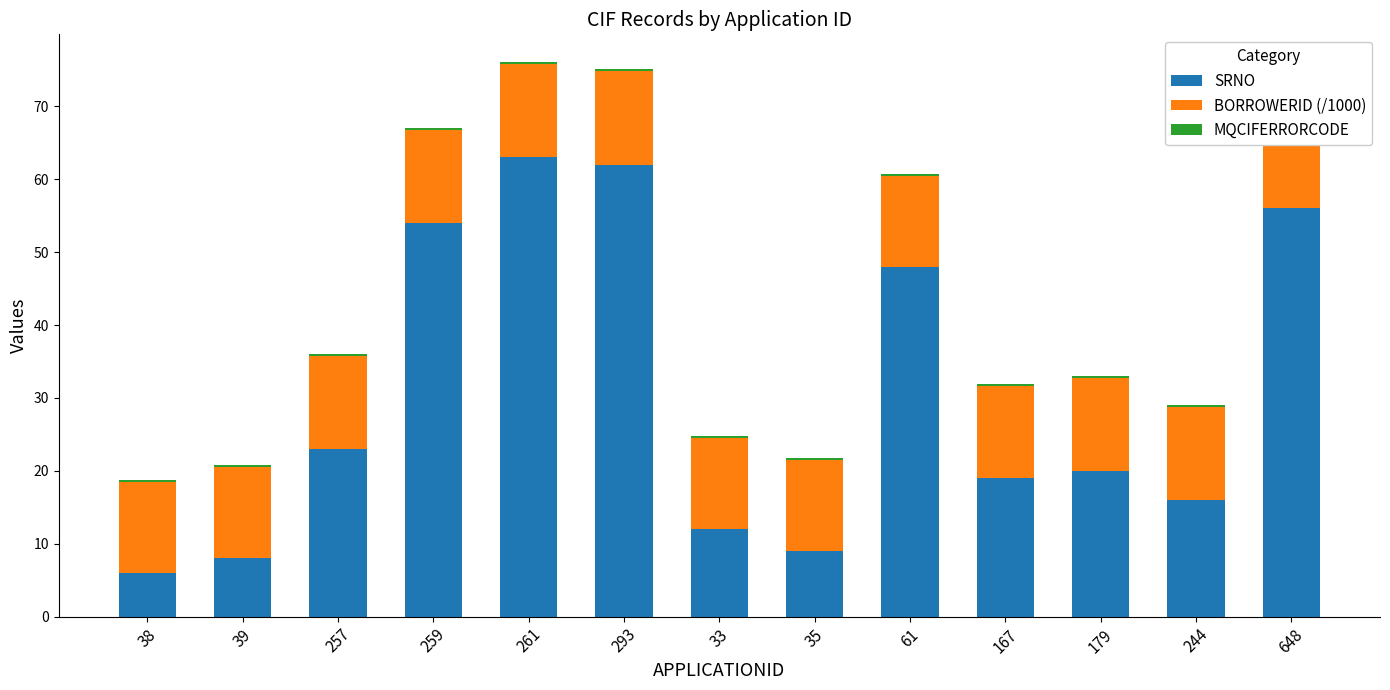

At which label does SRNO reach its peak?

261